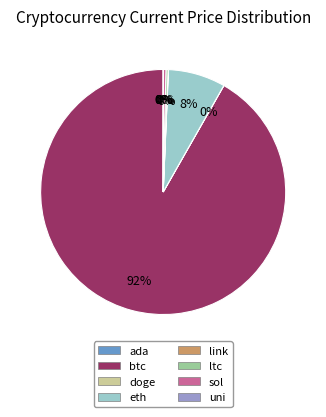

What is the largest slice in the pie chart?

btc